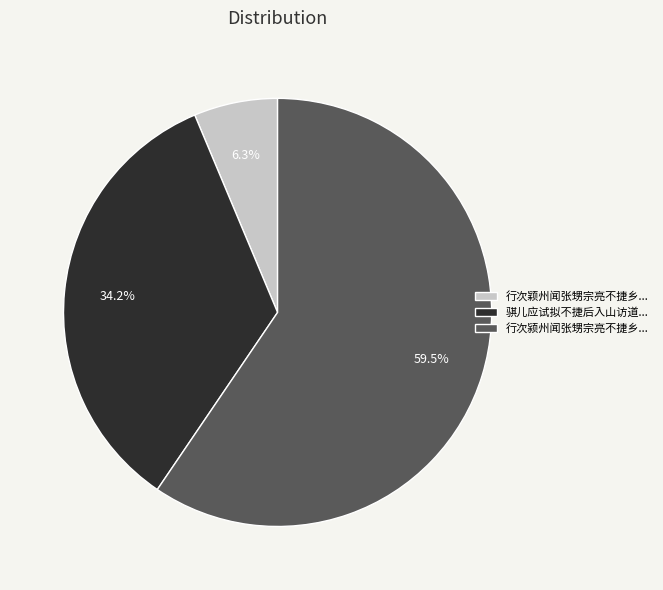

Which category has the biggest portion of the pie?

行次颍州闻张甥宗亮不捷乡...